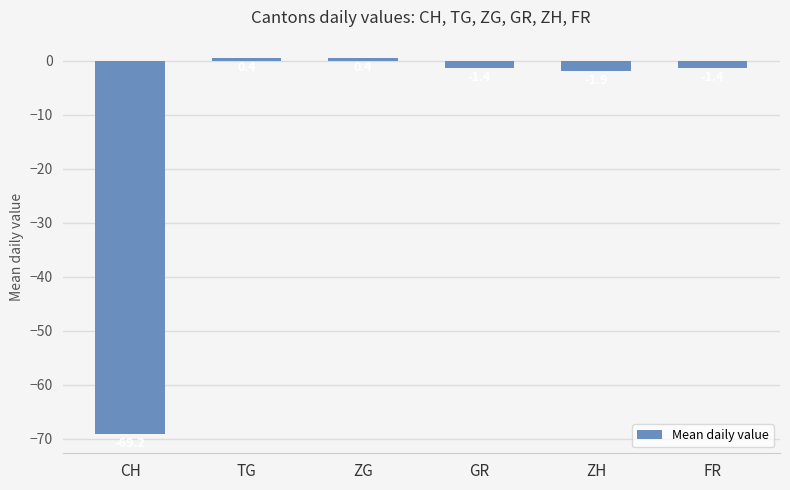

Count the number of data series in this chart.

1